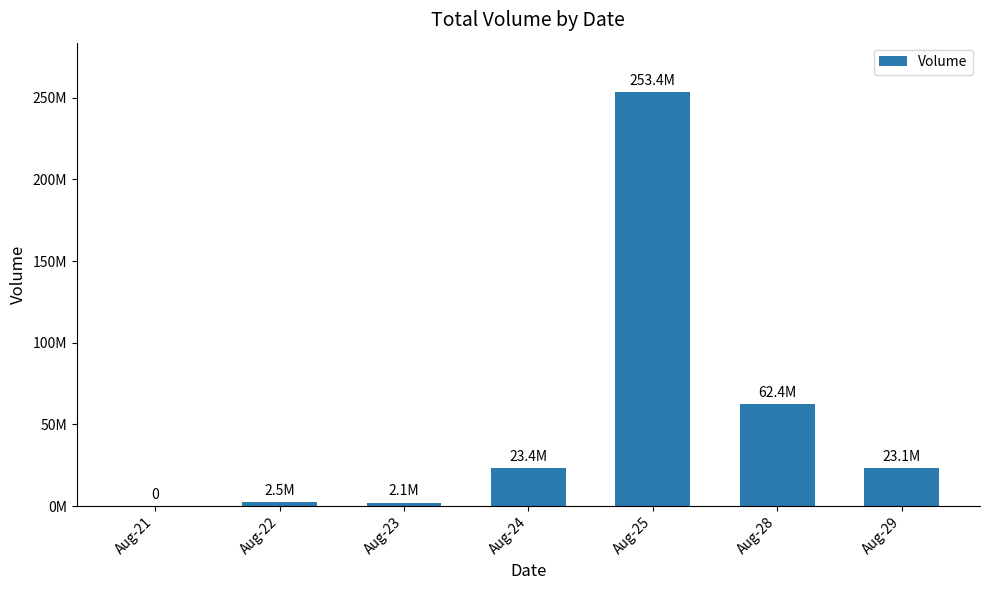

Which has a higher value, Aug-29 or Aug-25?

Aug-25